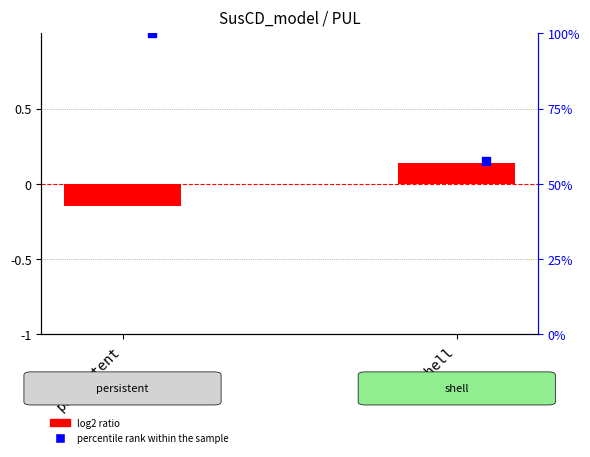

What are all the series names shown in the legend?

log2 ratio, percentile rank within the sample